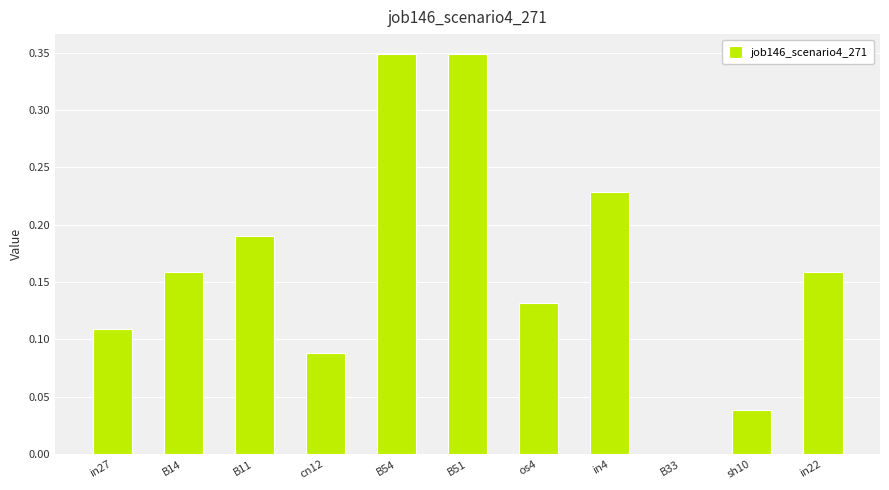

Between in22 and cn12, which is larger?

in22